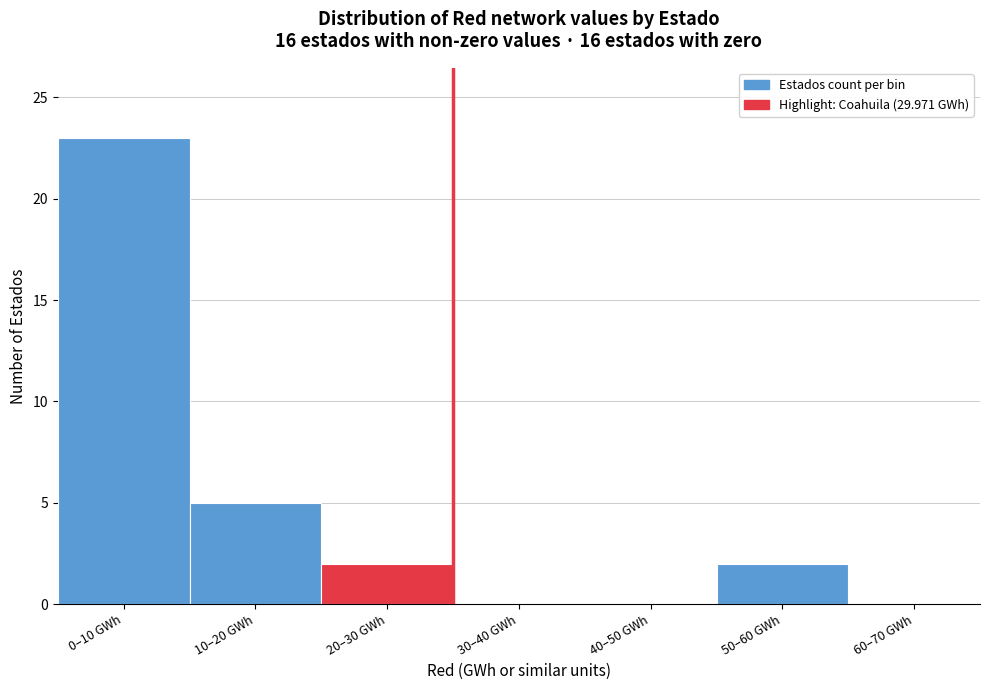

Reading right to left, list all the values displayed in this chart.

60–70 GWh=0	50–60 GWh=2	40–50 GWh=0	30–40 GWh=0	20–30 GWh=2	10–20 GWh=5	0–10 GWh=23